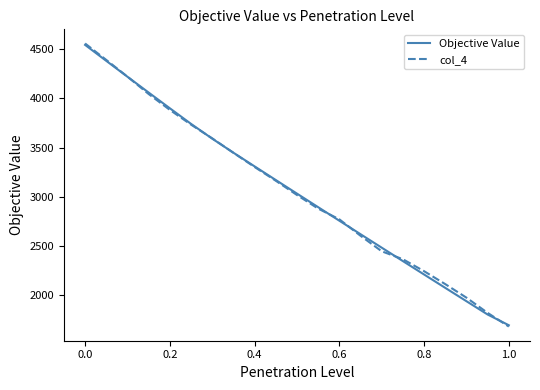

Which series has the largest range (max minus min)?

col_4